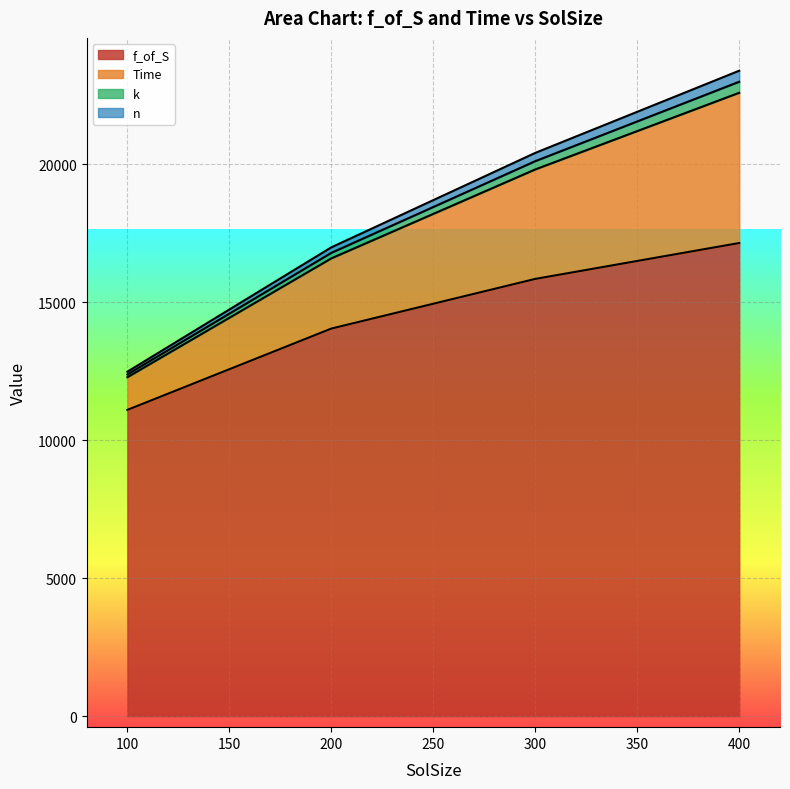

Which series has the largest range (max minus min)?

Time